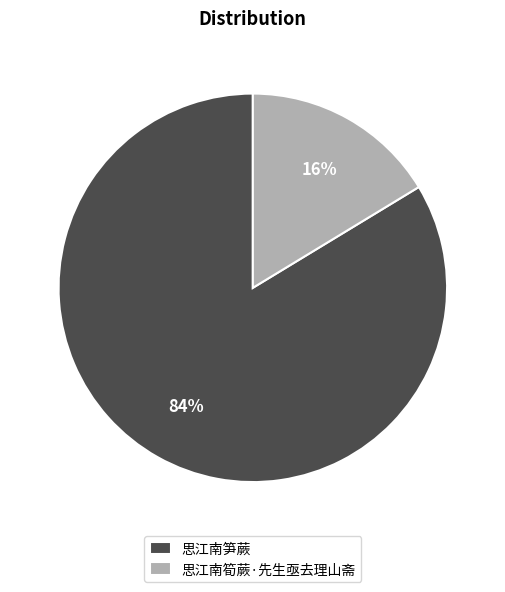

To the nearest percent, what percentage of the pie is 思江南笋蕨?

84%